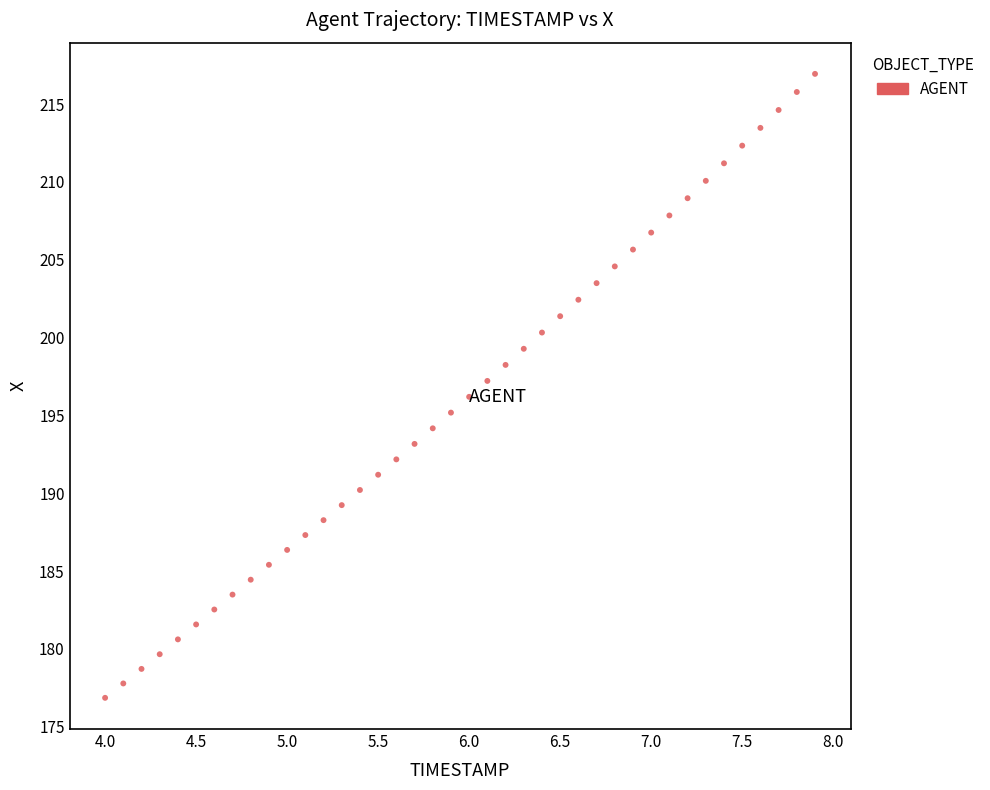

What is the range of X values (max minus min)?

3.9